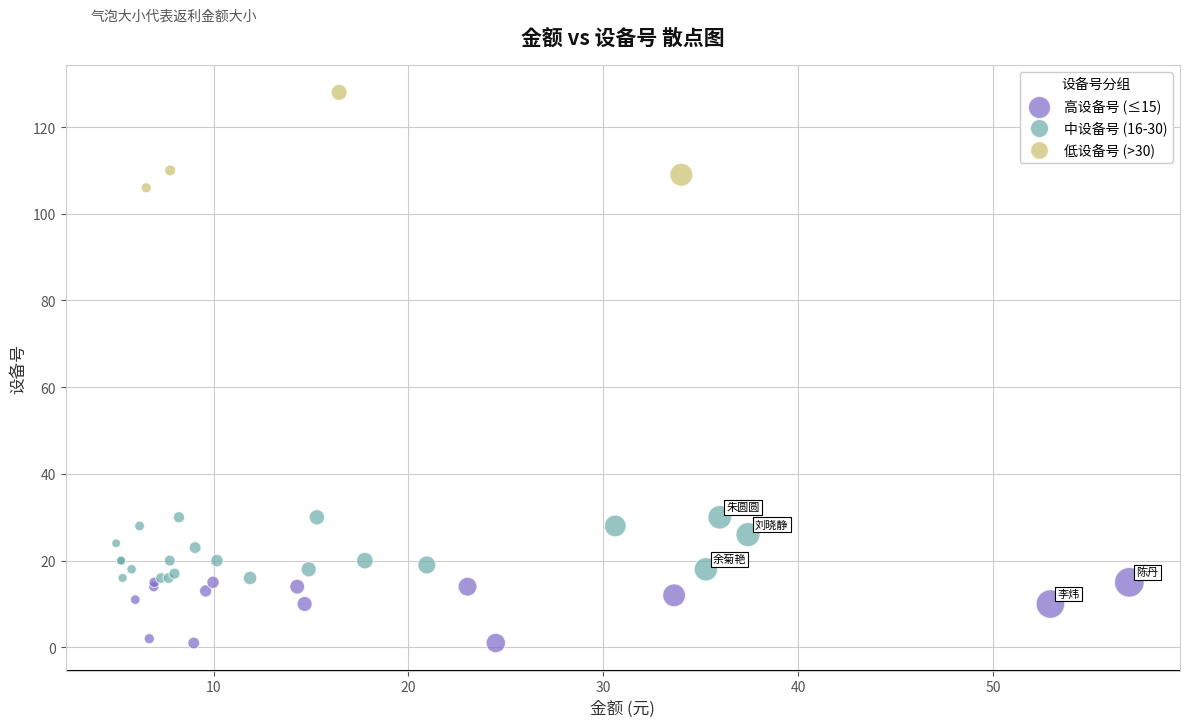

Which series contains the lowest Y value?

高设备号 (≤15)